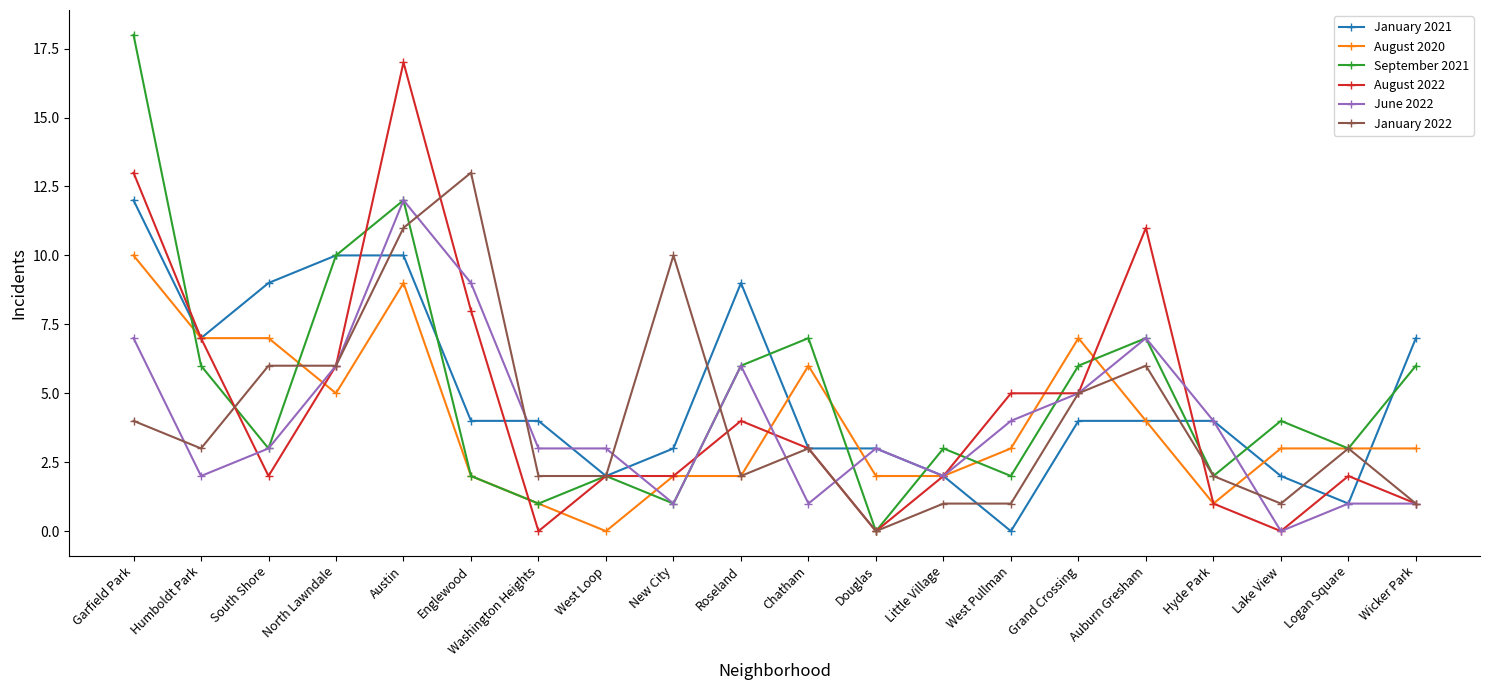

Where is the first local maximum for September 2021?

Austin